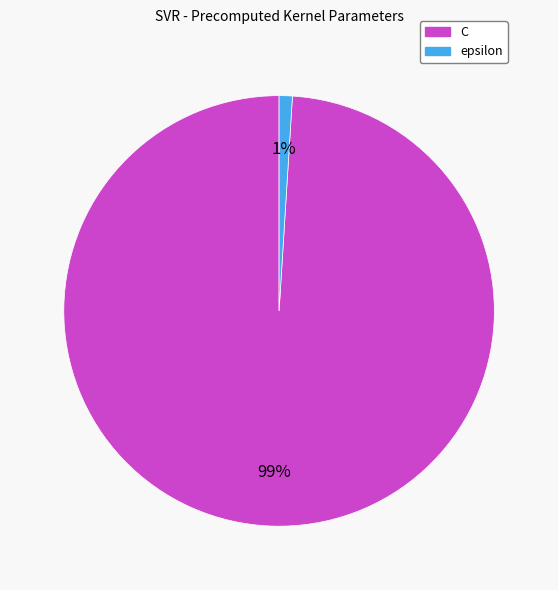

Do C and epsilon together represent more than half of the pie?

Yes